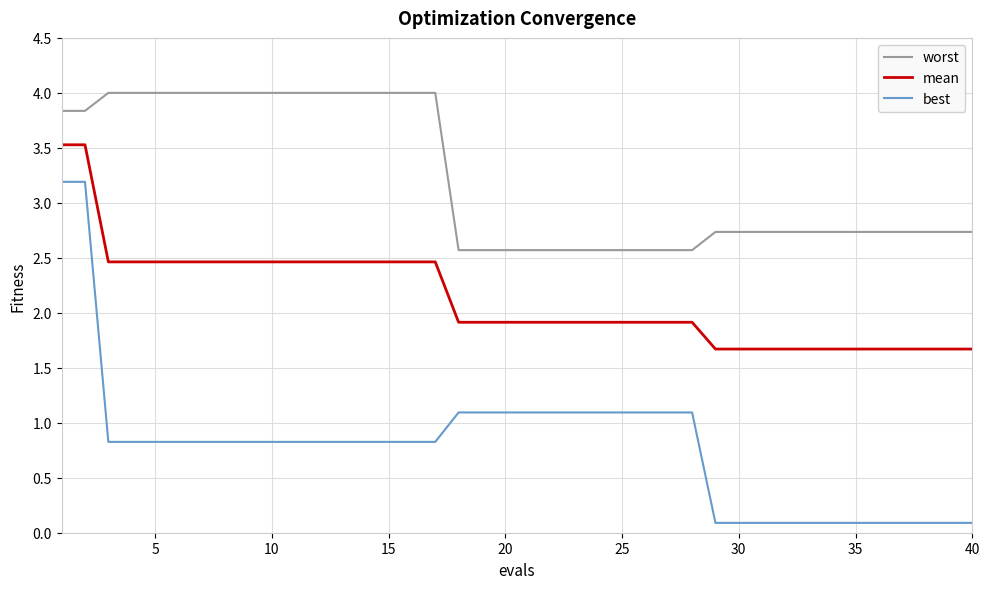

What is the greatest value displayed?

4.0